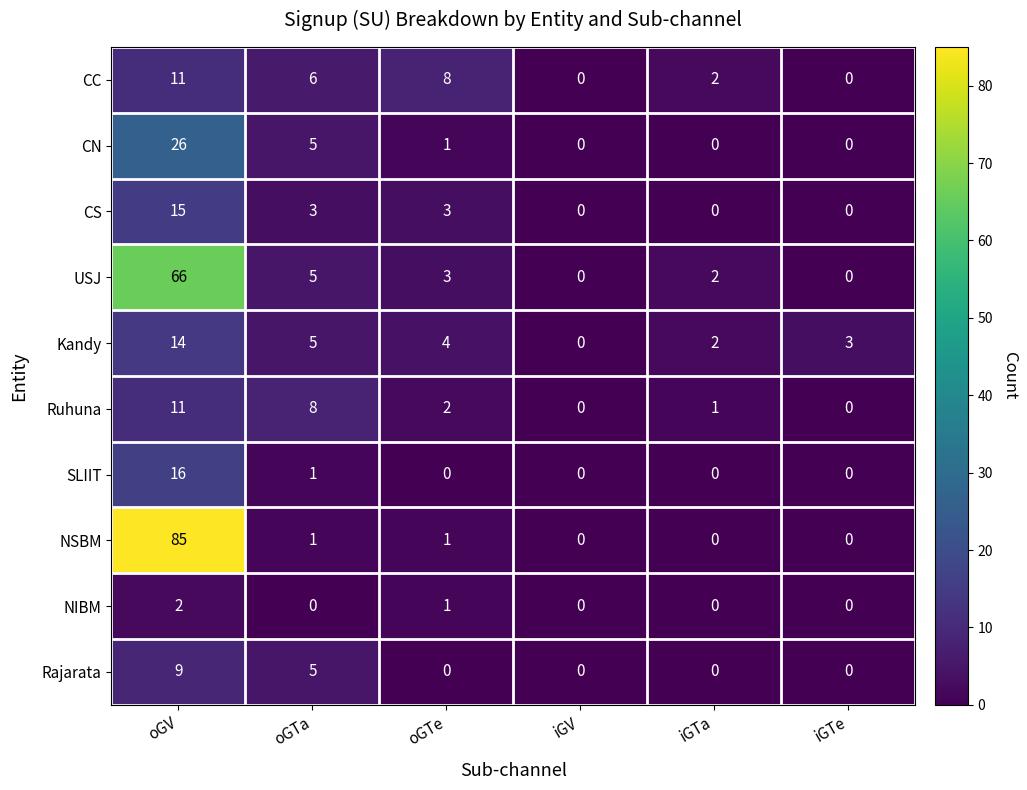

How many series are shown in this chart?

10